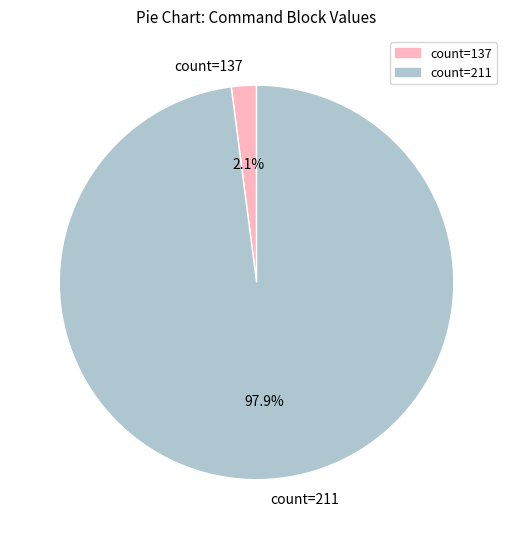

Does count=137 account for over 50% of the chart?

No